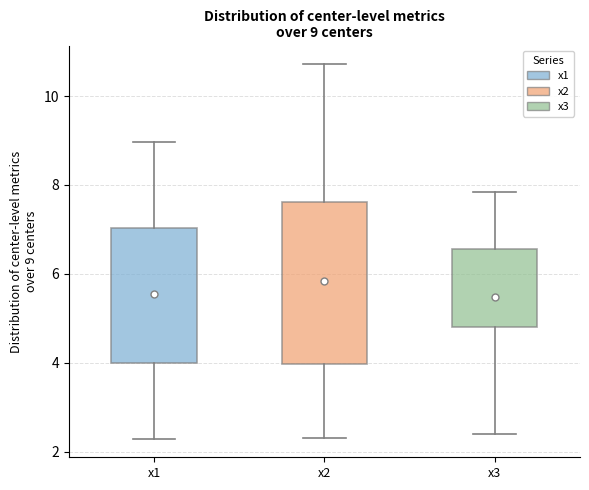

Comparing the boxes themselves (not the whiskers), which one is the tallest?

x2